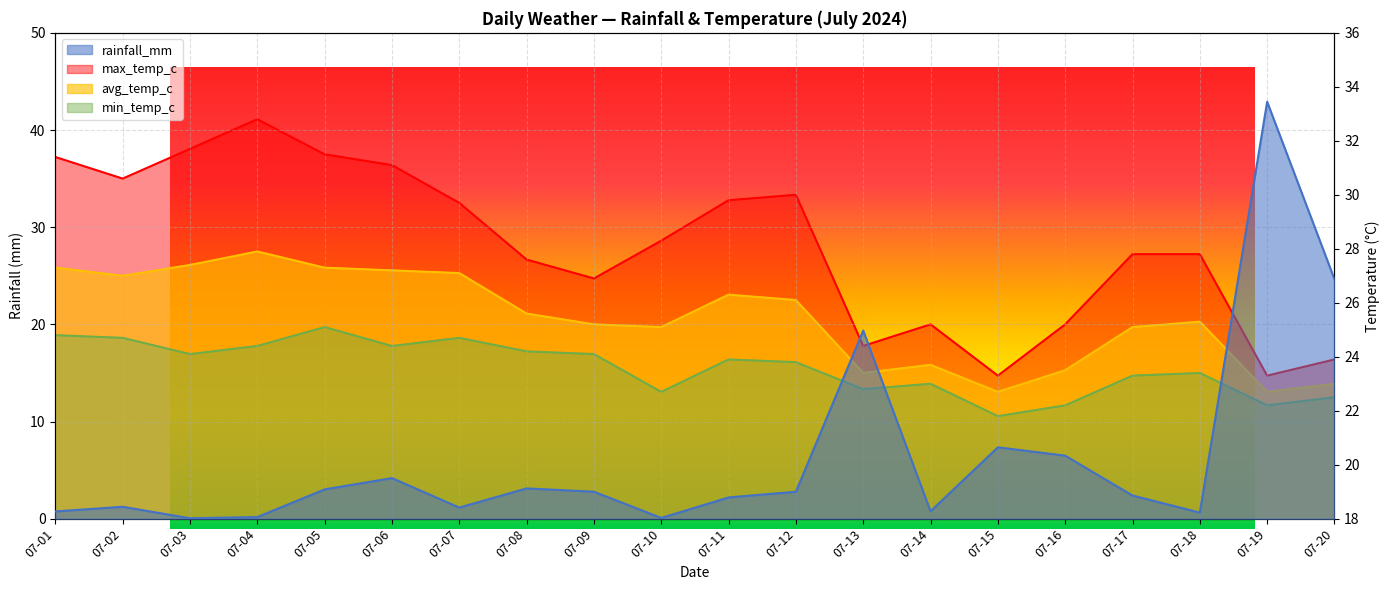

List the labels in order of rainfall_mm value, largest first.

07-19, 07-20, 07-13, 07-15, 07-16, 07-06, 07-08, 07-05, 07-09, 07-12, 07-17, 07-11, 07-02, 07-07, 07-14, 07-01, 07-18, 07-04, 07-10, 07-03